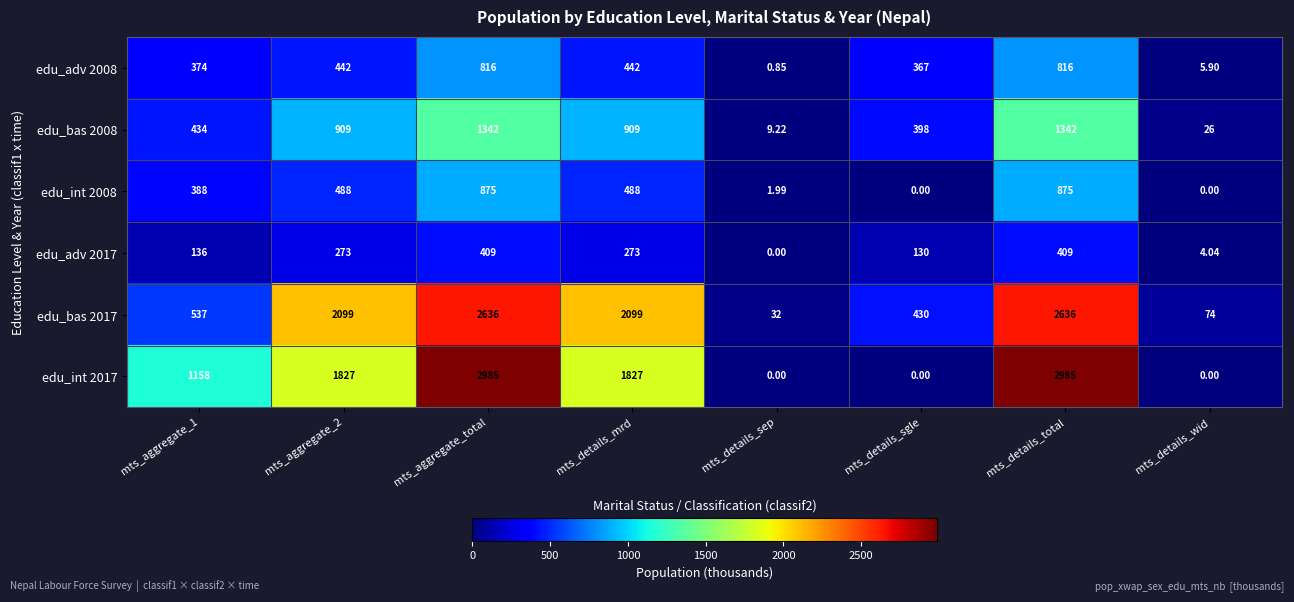

Is the value of edu_bas 2017 at mts_details_sgle greater than the value of edu_int 2008 at mts_aggregate_2?

No